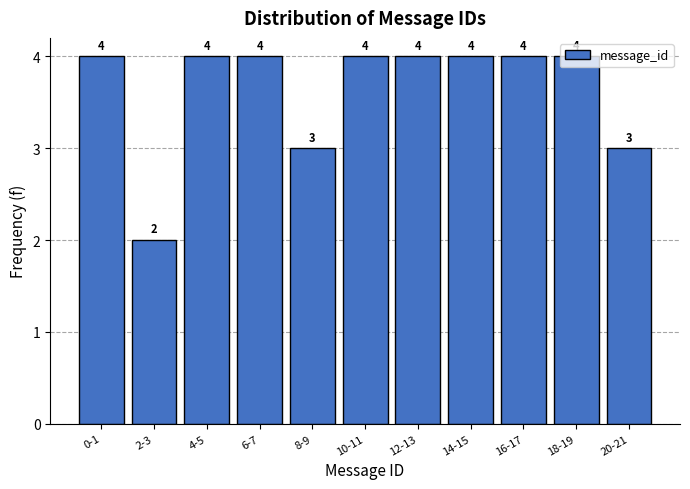

What is the value of the 11th bar from the left?

3